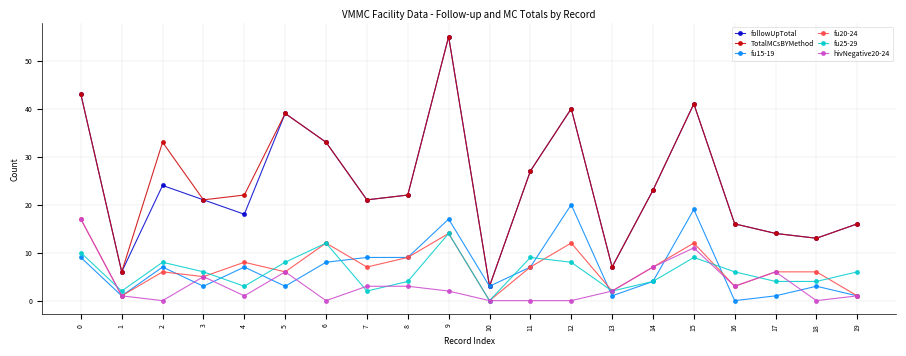

Is the value of fu15-19 at 16 greater than the value of fu20-24 at 4?

No